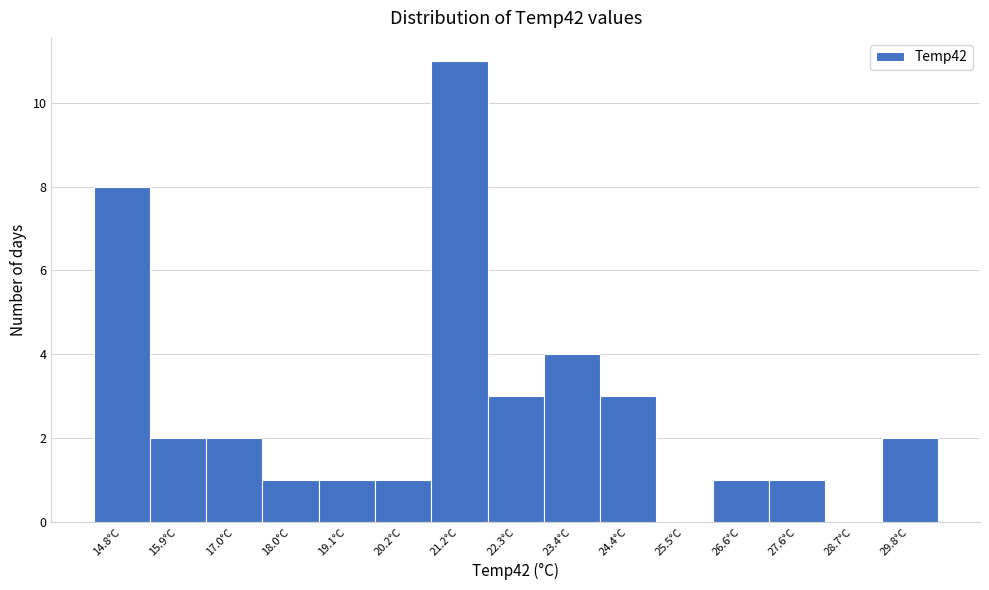

Which range on the x-axis has the tallest bar?

20.6 to 21.8